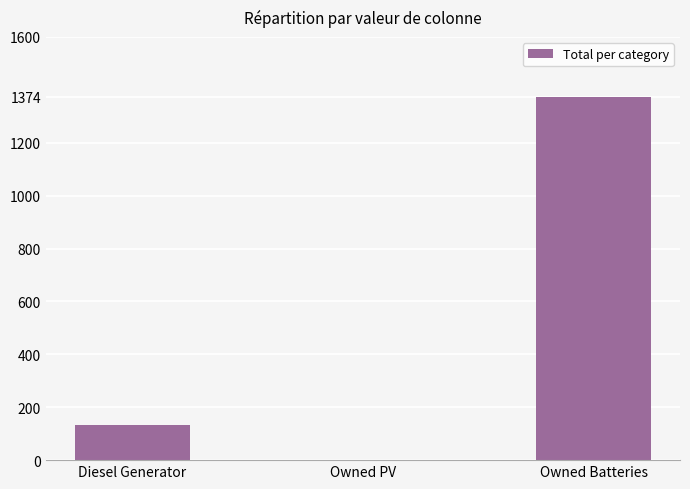

How many positive values are there?

2